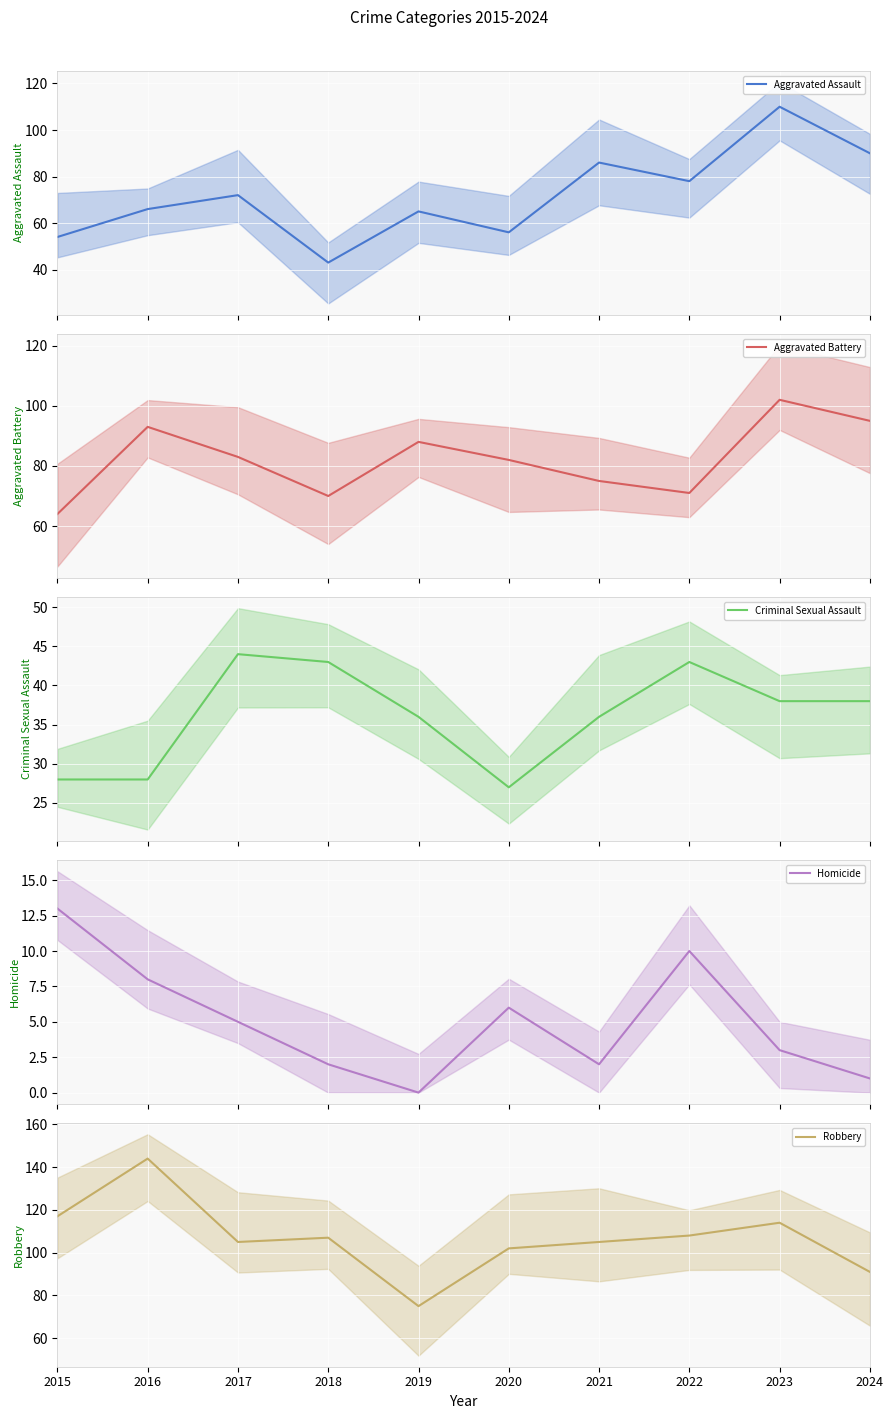

How many series are shown in this chart?

5